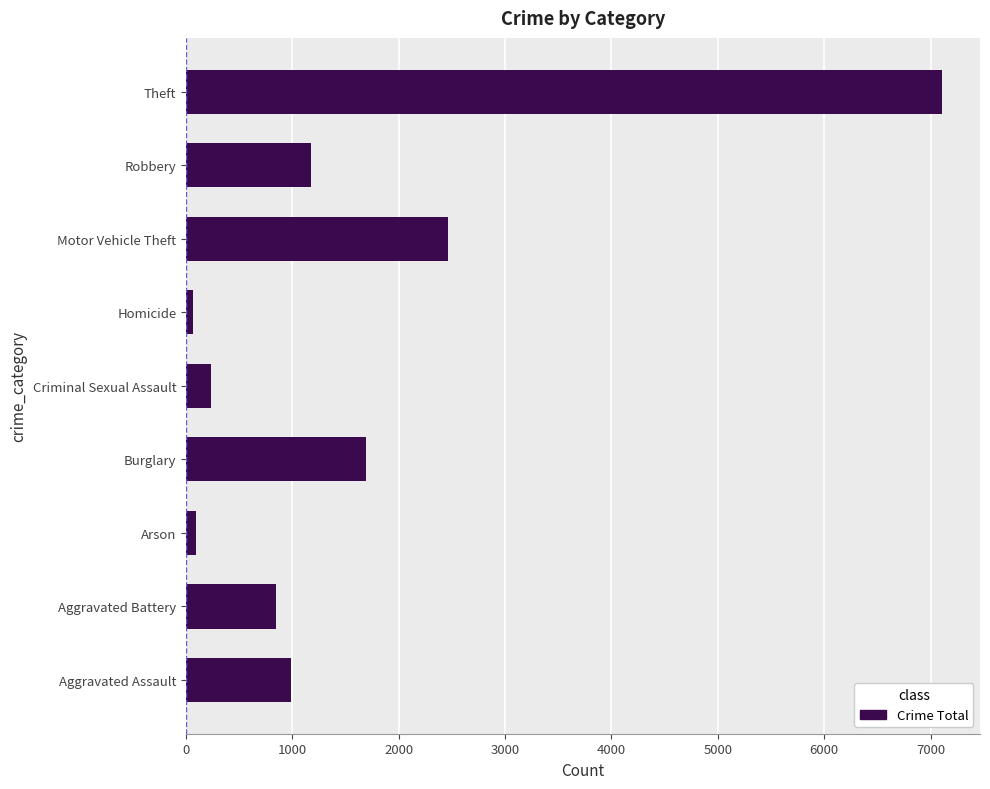

What is the sum of all values?

14675